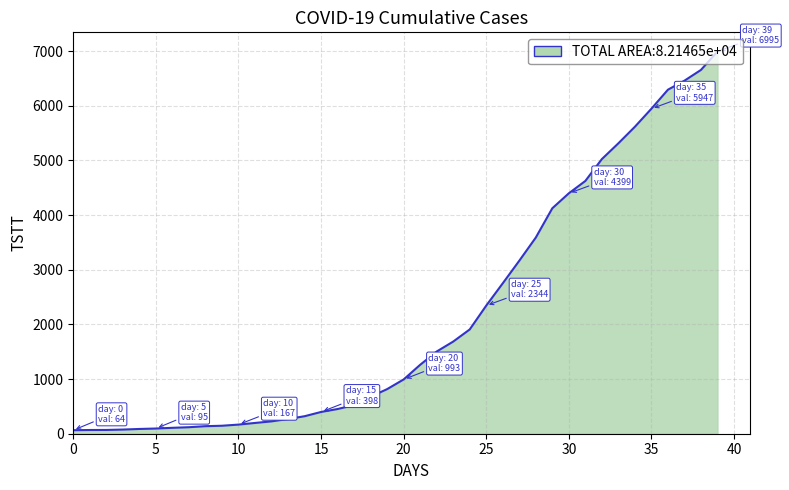

What is the maximum value shown in the chart?

6995